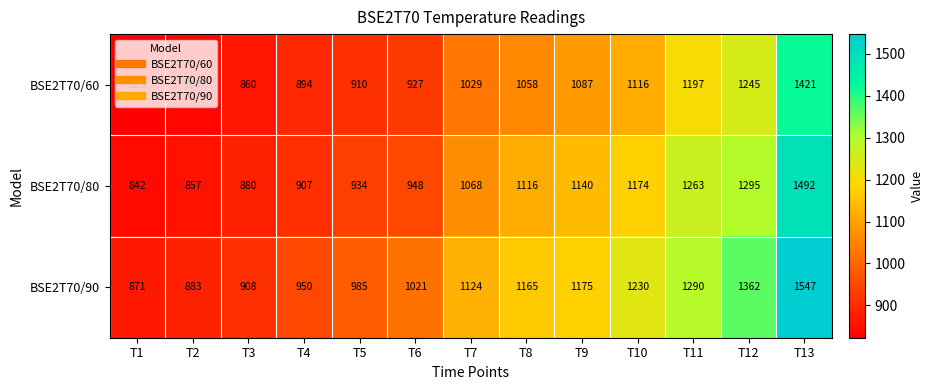

Is it true that BSE2T70/60 equals 1914 at T9?

False